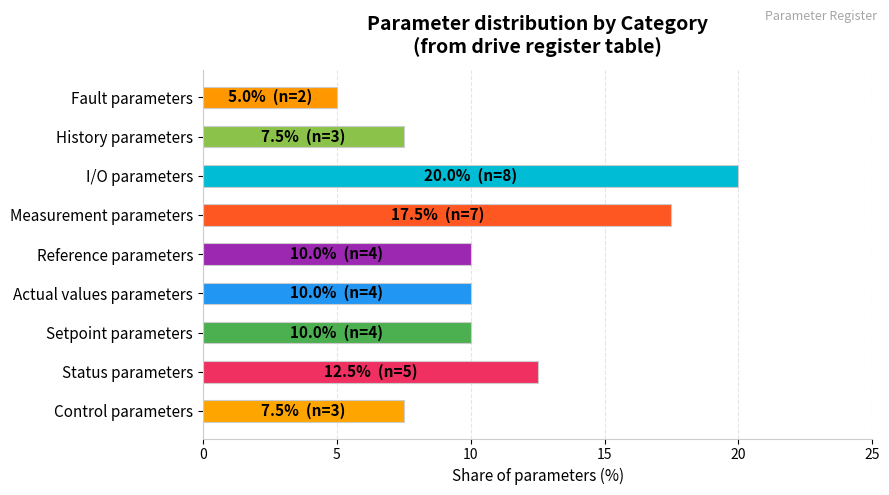

True or false: the data shows 5.3 at Reference parameters.

False